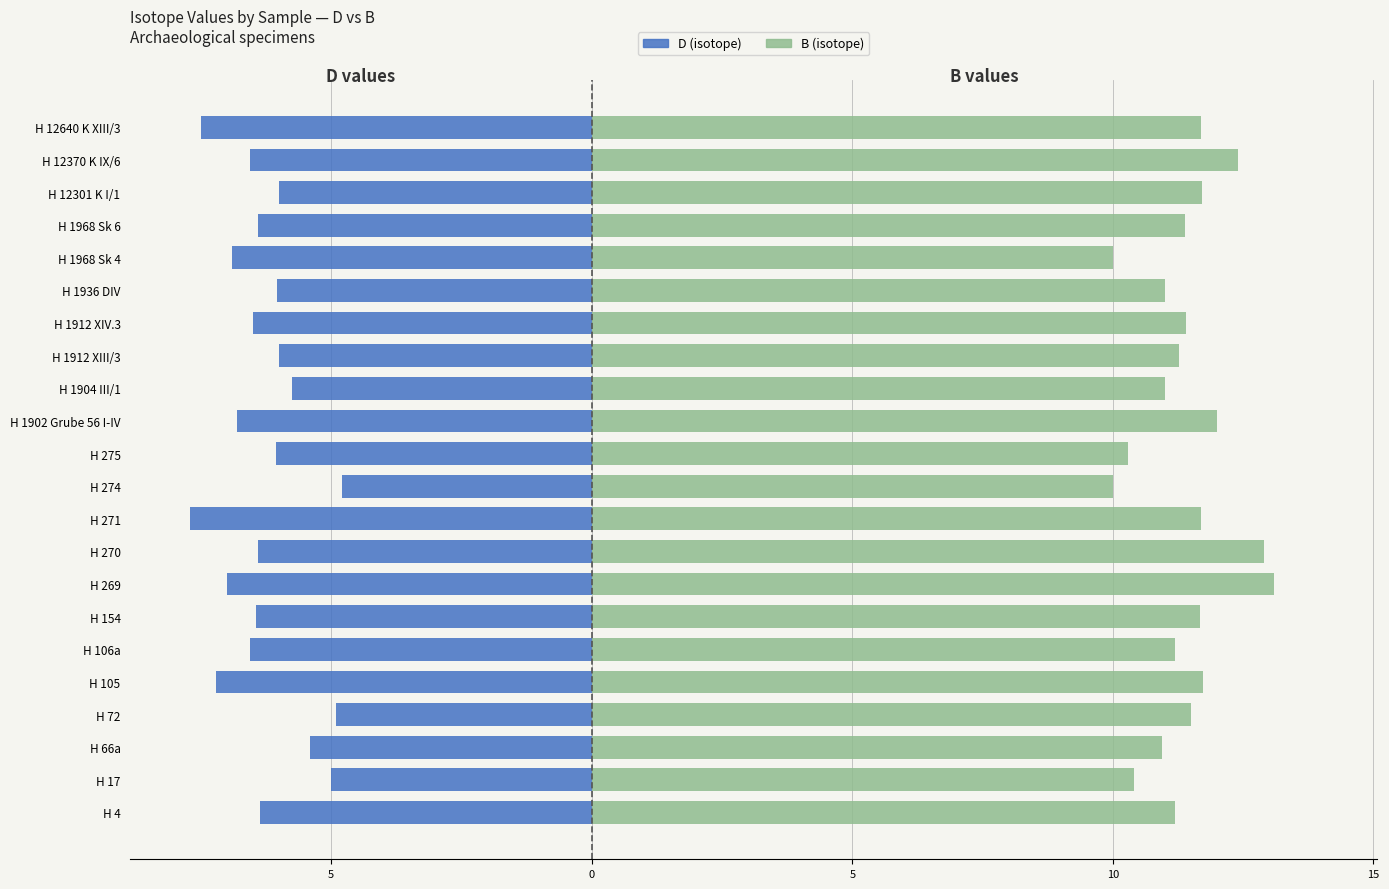

Is the value of D (isotope) at H 1936 DIV greater than the value of B (isotope) at H 1936 DIV?

No